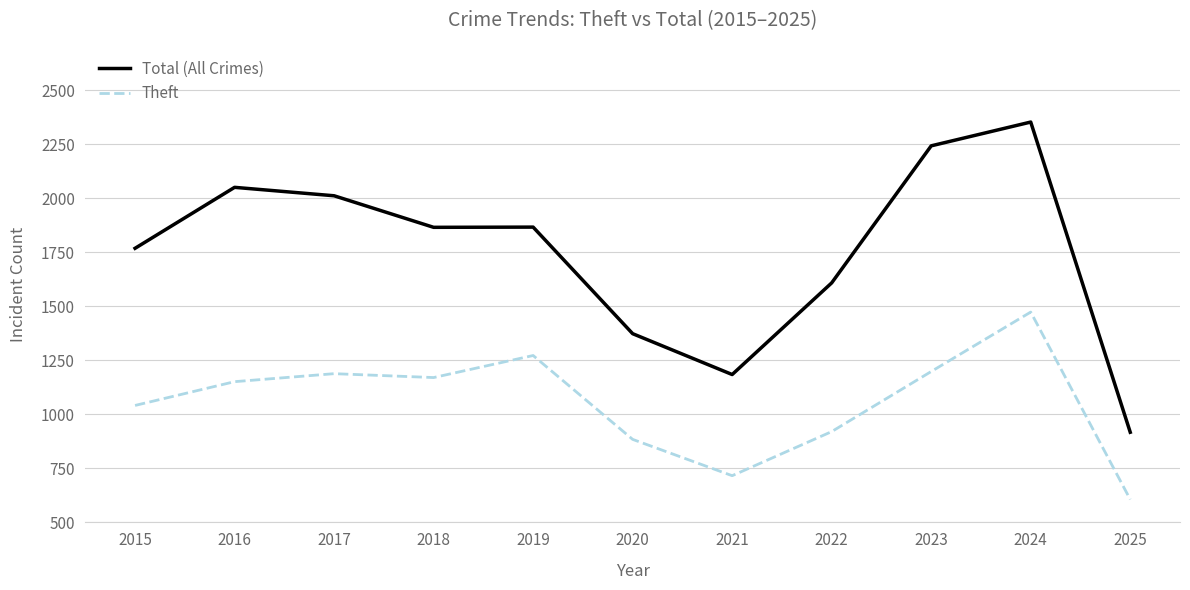

What is the difference between the maximum and minimum values in the Theft series?

867